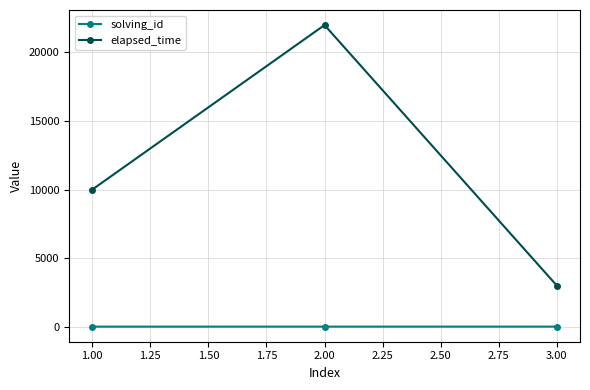

Which series changed the most between 2.00 and 3.00?

elapsed_time